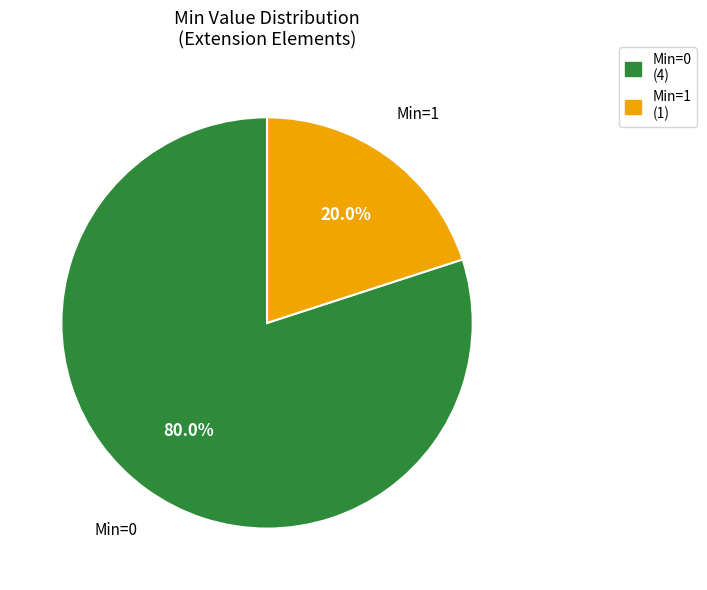

To the nearest percent, what is the difference between the largest and smallest slice percentages?

60%